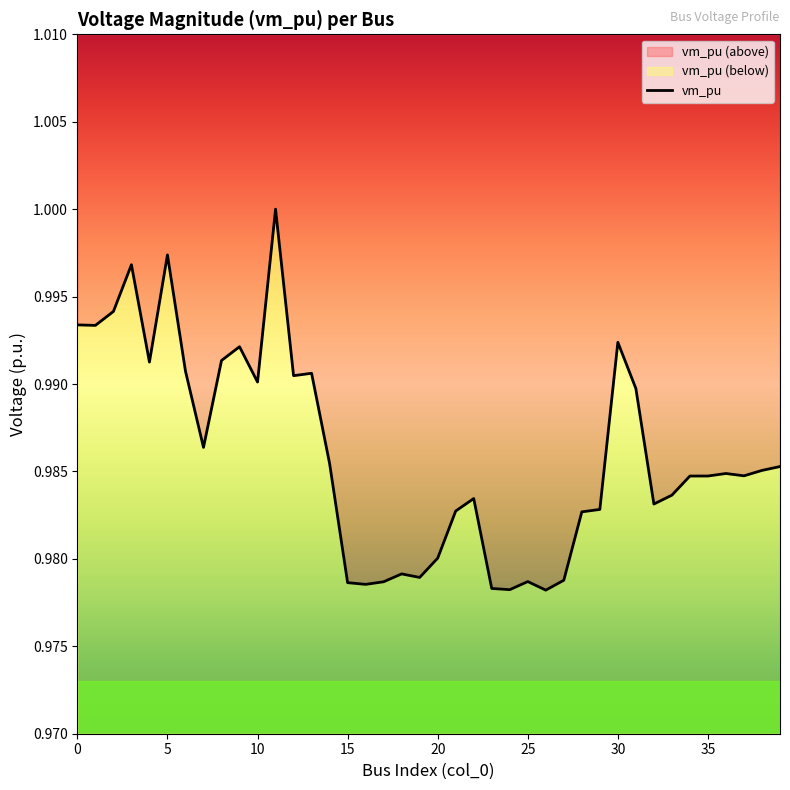

At which category does the chart reach its peak across all series?

11